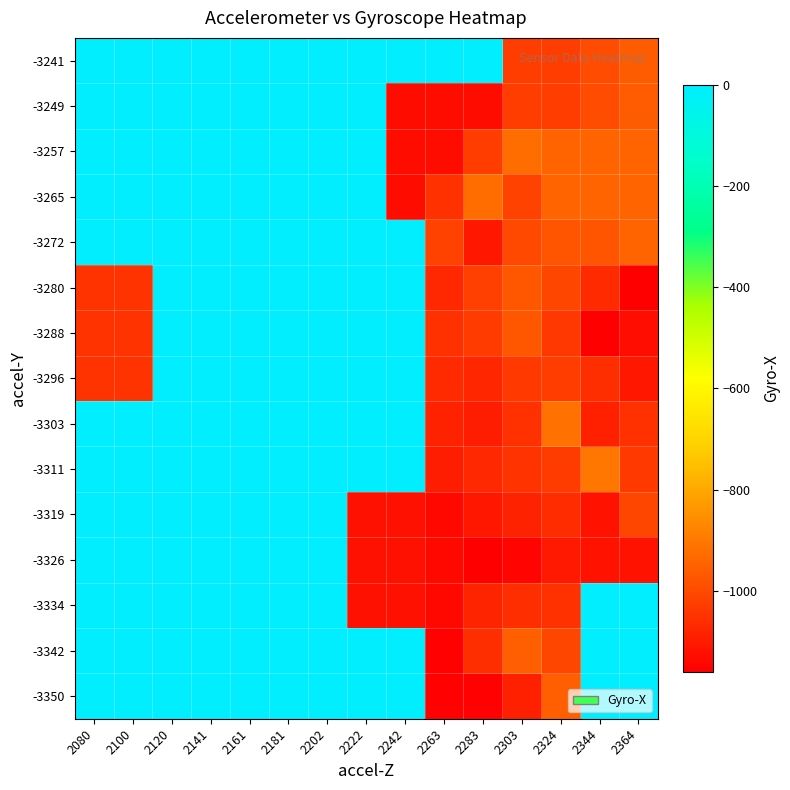

Reading left to right, what are all the values shown in this chart?

-3350: 2080=0.0	2100=0.0	2120=0.0	2141=0.0	2161=0.0	2181=0.0	2202=0.0	2222=0.0	2242=0.0	2263=-1155.0	2283=-1155.0	2303=-1088.7	2324=-956.0	2344=0.0	2364=0.0
-3342: 2080=0.0	2100=0.0	2120=0.0	2141=0.0	2161=0.0	2181=0.0	2202=0.0	2222=0.0	2242=0.0	2263=-1155.0	2283=-1056.3	2303=-956.0	2324=-1007.0	2344=0.0	2364=0.0
-3334: 2080=0.0	2100=0.0	2120=0.0	2141=0.0	2161=0.0	2181=0.0	2202=0.0	2222=-1123.0	2242=-1123.0	2263=-1139.5	2283=-1079.8	2303=-1058.0	2324=-1054.3	2344=0.0	2364=0.0
-3326: 2080=0.0	2100=0.0	2120=0.0	2141=0.0	2161=0.0	2181=0.0	2202=0.0	2222=-1123.0	2242=-1123.0	2263=-1139.5	2283=-1156.0	2303=-1149.0	2324=-1102.2	2344=-1117.0	2364=-1117.0
-3319: 2080=0.0	2100=0.0	2120=0.0	2141=0.0	2161=0.0	2181=0.0	2202=0.0	2222=-1123.0	2242=-1123.0	2263=-1139.5	2283=-1110.0	2303=-1085.0	2324=-1060.8	2344=-1117.0	2364=-1010.0
-3311: 2080=0.0	2100=0.0	2120=0.0	2141=0.0	2161=0.0	2181=0.0	2202=0.0	2222=0.0	2242=0.0	2263=-1096.0	2283=-1071.2	2303=-1050.0	2324=-1031.4	2344=-903.0	2364=-1037.0
-3303: 2080=0.0	2100=0.0	2120=0.0	2141=0.0	2161=0.0	2181=0.0	2202=0.0	2222=0.0	2242=0.0	2263=-1085.5	2283=-1096.0	2303=-1054.0	2324=-920.0	2344=-1091.0	2364=-1052.0
-3296: 2080=-1049.0	2100=-1049.0	2120=0.0	2141=0.0	2161=0.0	2181=0.0	2202=0.0	2222=0.0	2242=0.0	2263=-1066.9	2283=-1075.0	2303=-1037.2	2324=-1027.0	2344=-1057.9	2364=-1107.0
-3288: 2080=-1049.0	2100=-1049.0	2120=0.0	2141=0.0	2161=0.0	2181=0.0	2202=0.0	2222=0.0	2242=0.0	2263=-1052.3	2283=-1029.6	2303=-972.2	2324=-1042.0	2344=-1160.4	2364=-1124.8
-3280: 2080=-1049.0	2100=-1049.0	2120=0.0	2141=0.0	2161=0.0	2181=0.0	2202=0.0	2222=0.0	2242=0.0	2263=-1069.8	2283=-1021.1	2303=-972.5	2324=-1006.5	2344=-1069.6	2364=-1160.4
-3272: 2080=0.0	2100=0.0	2120=0.0	2141=0.0	2161=0.0	2181=0.0	2202=0.0	2222=0.0	2242=0.0	2263=-1018.0	2283=-1110.0	2303=-1003.8	2324=-975.0	2344=-976.2	2364=-946.0
-3265: 2080=0.0	2100=0.0	2120=0.0	2141=0.0	2161=0.0	2181=0.0	2202=0.0	2222=0.0	2242=-1130.0	2263=-1055.3	2283=-926.0	2303=-1018.0	2324=-946.0	2344=-946.0	2364=-946.0
-3257: 2080=0.0	2100=0.0	2120=0.0	2141=0.0	2161=0.0	2181=0.0	2202=0.0	2222=0.0	2242=-1130.0	2263=-1130.0	2283=-1028.0	2303=-926.0	2324=-946.0	2344=-946.0	2364=-946.0
-3249: 2080=0.0	2100=0.0	2120=0.0	2141=0.0	2161=0.0	2181=0.0	2202=0.0	2222=0.0	2242=-1130.0	2263=-1130.0	2283=-1130.0	2303=-1027.5	2324=-1027.5	2344=-994.8	2364=-962.0
-3241: 2080=0.0	2100=0.0	2120=0.0	2141=0.0	2161=0.0	2181=0.0	2202=0.0	2222=0.0	2242=0.0	2263=0.0	2283=0.0	2303=-1027.5	2324=-1027.5	2344=-994.8	2364=-962.0